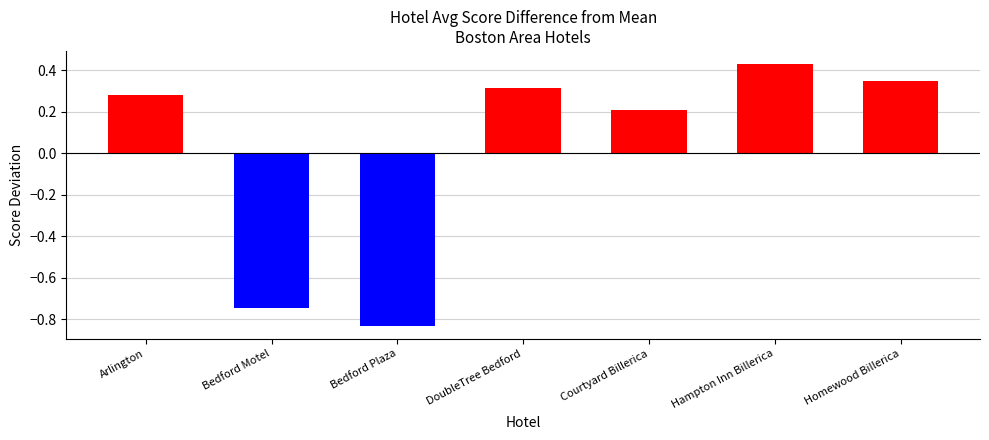

Rank the categories by value from highest to lowest.

Hampton Inn Billerica, Homewood Billerica, DoubleTree Bedford, Arlington, Courtyard Billerica, Bedford Motel, Bedford Plaza